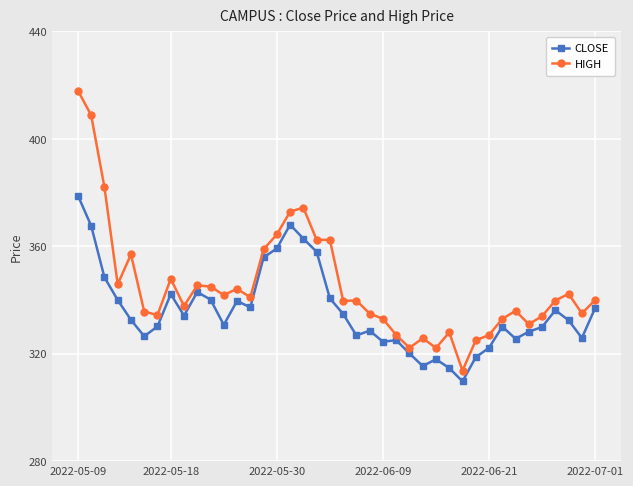

What is the average value of the HIGH series?

345.2